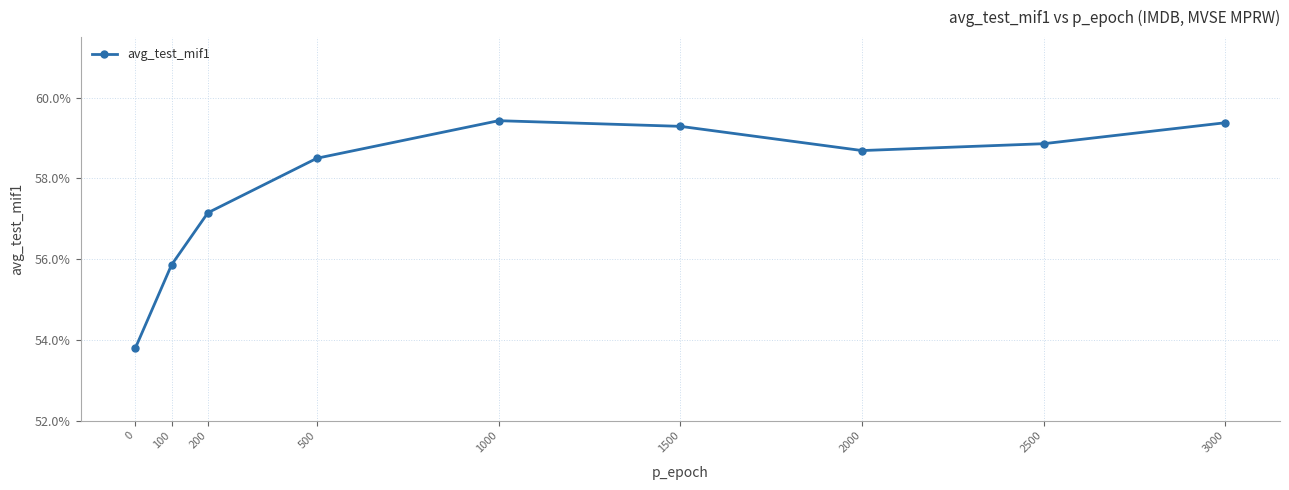

How many lines are shown in the chart?

1